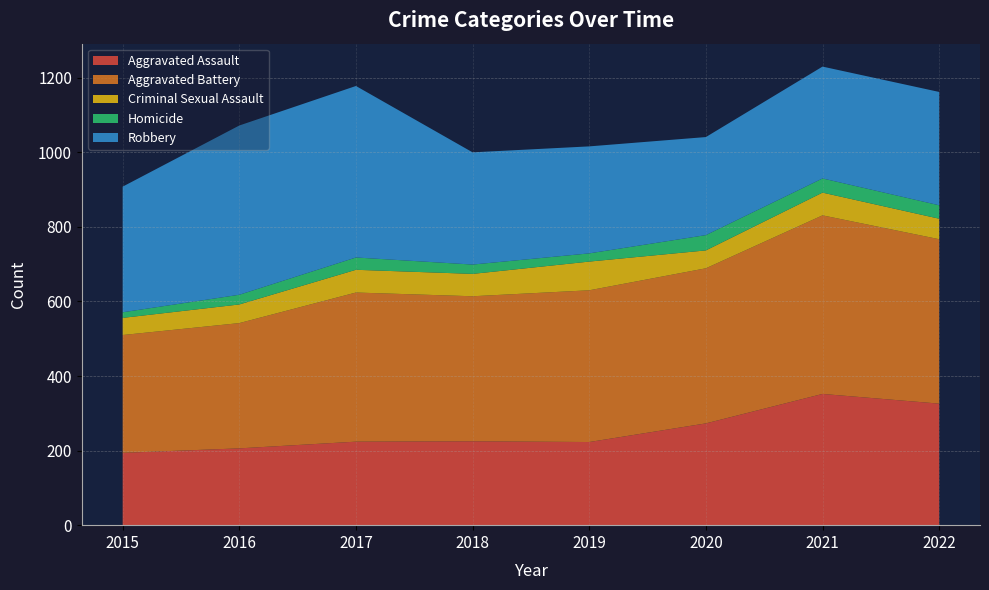

Reading right to left, list all the values displayed in this chart.

Aggravated Assault: 326	352	273	223	225	224	206	194
Aggravated Battery: 441	479	416	407	389	400	336	316
Criminal Sexual Assault: 55	61	48	77	60	61	50	46
Homicide: 36	38	41	22	25	33	26	15
Robbery: 304	300	263	287	301	460	454	337